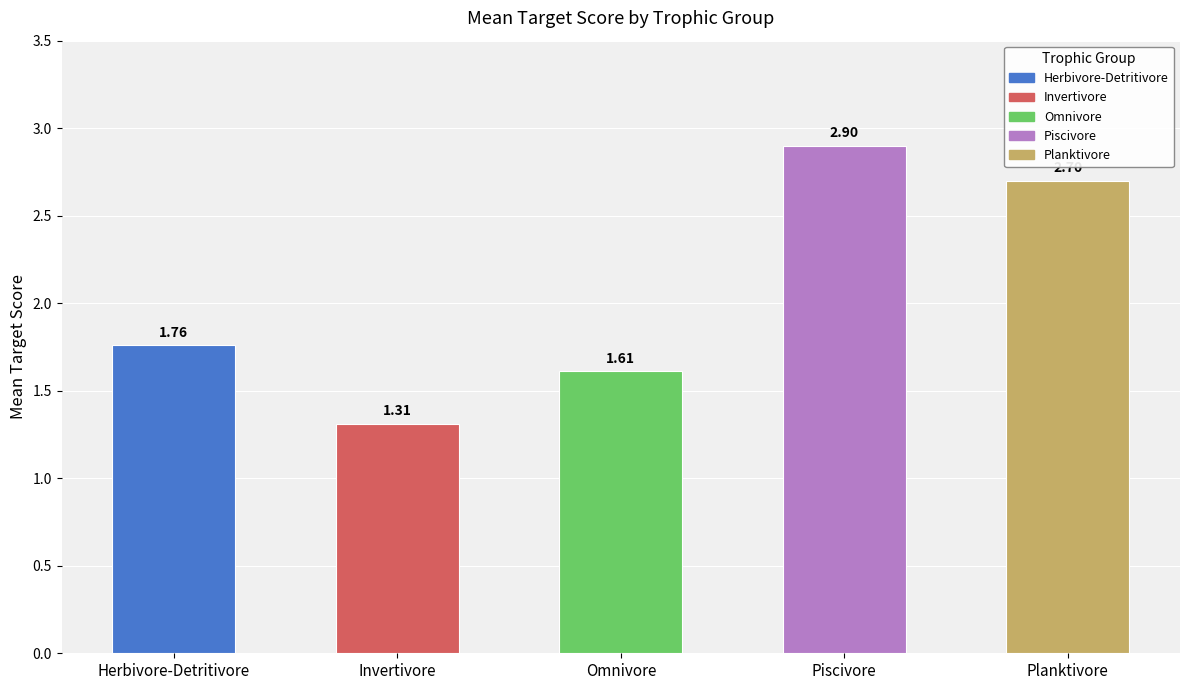

List the labels in order of value, largest first.

Piscivore, Planktivore, Herbivore-Detritivore, Omnivore, Invertivore